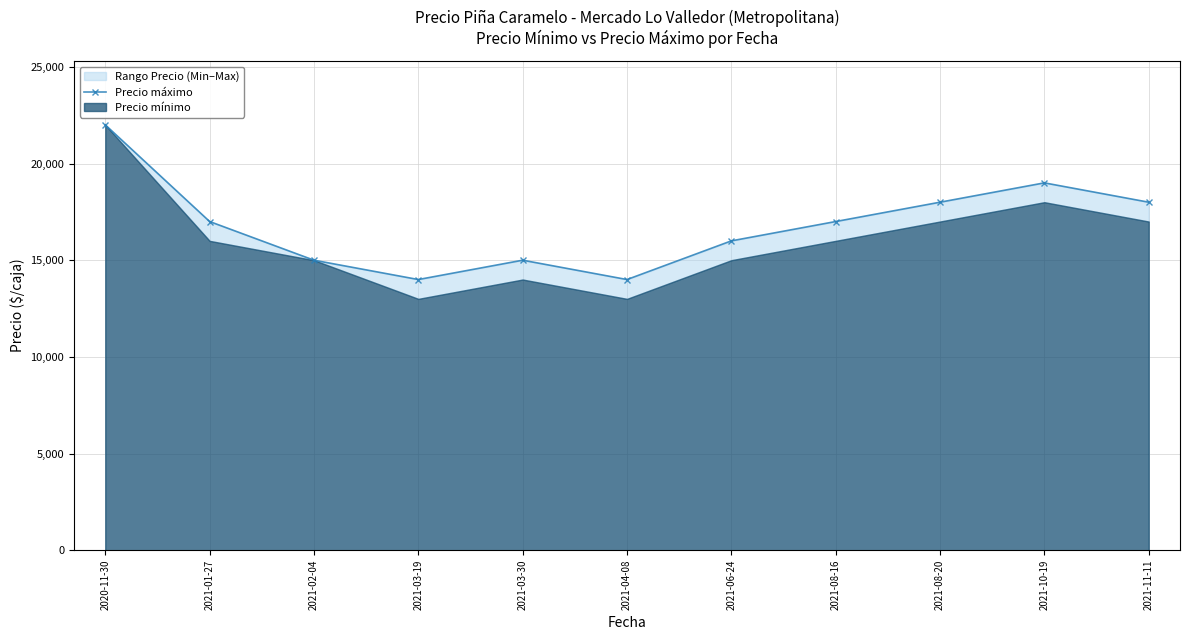

What value does the data have at 2021-08-16, to the nearest 50?

17000